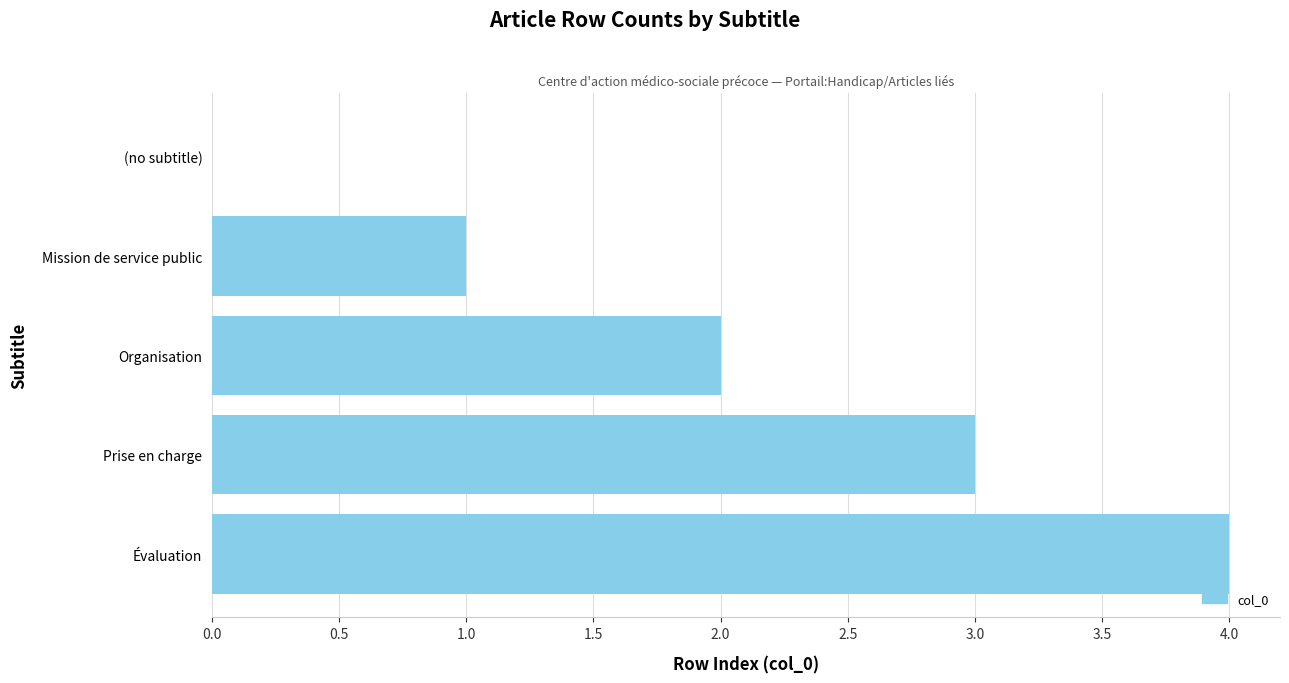

True or false: the data shows 0 at Organisation.

False